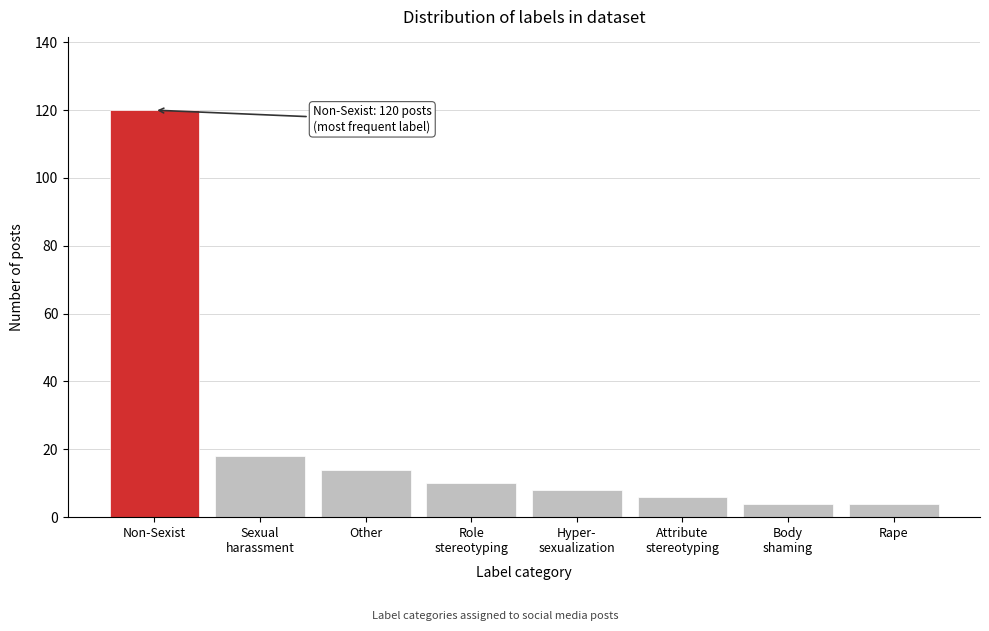

Reading left to right, transcribe all the data shown in this chart.

120	18	14	10	8	6	4	4